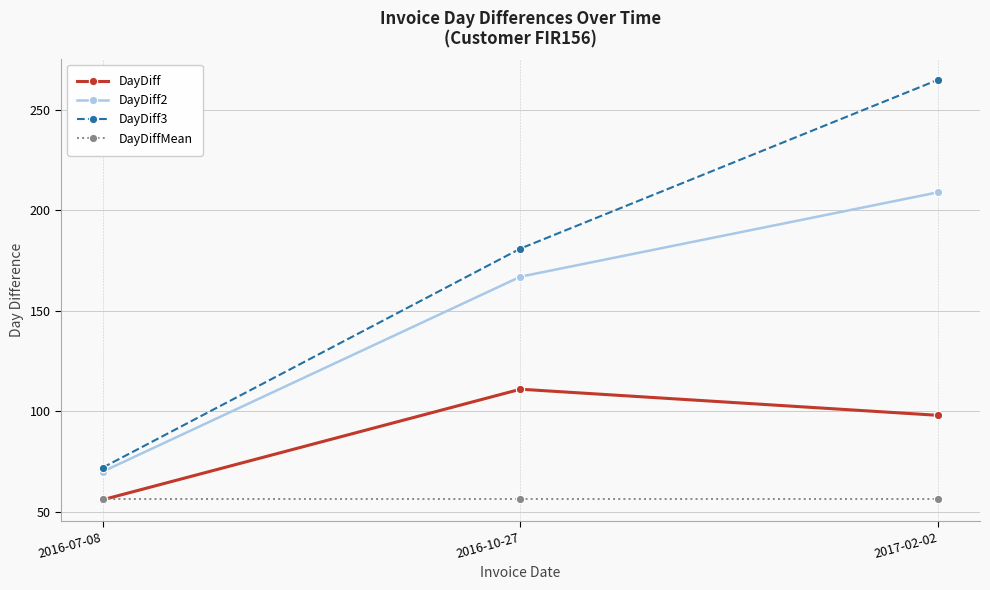

How many lines are shown in the chart?

4